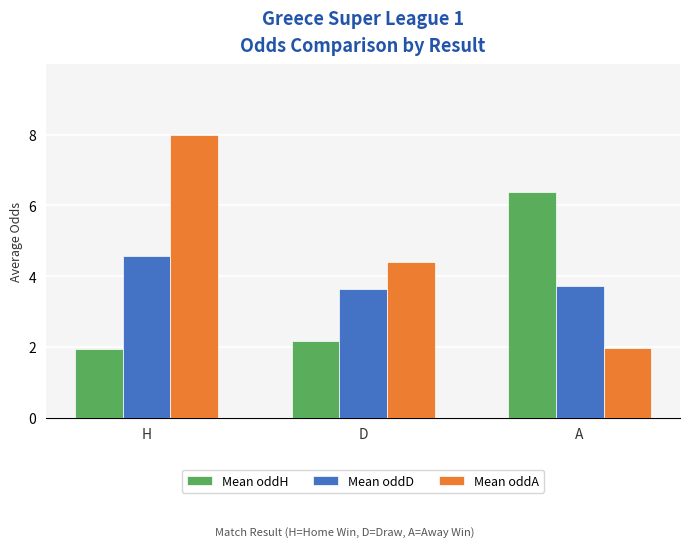

What is the sum of all Mean oddA values?

14.3